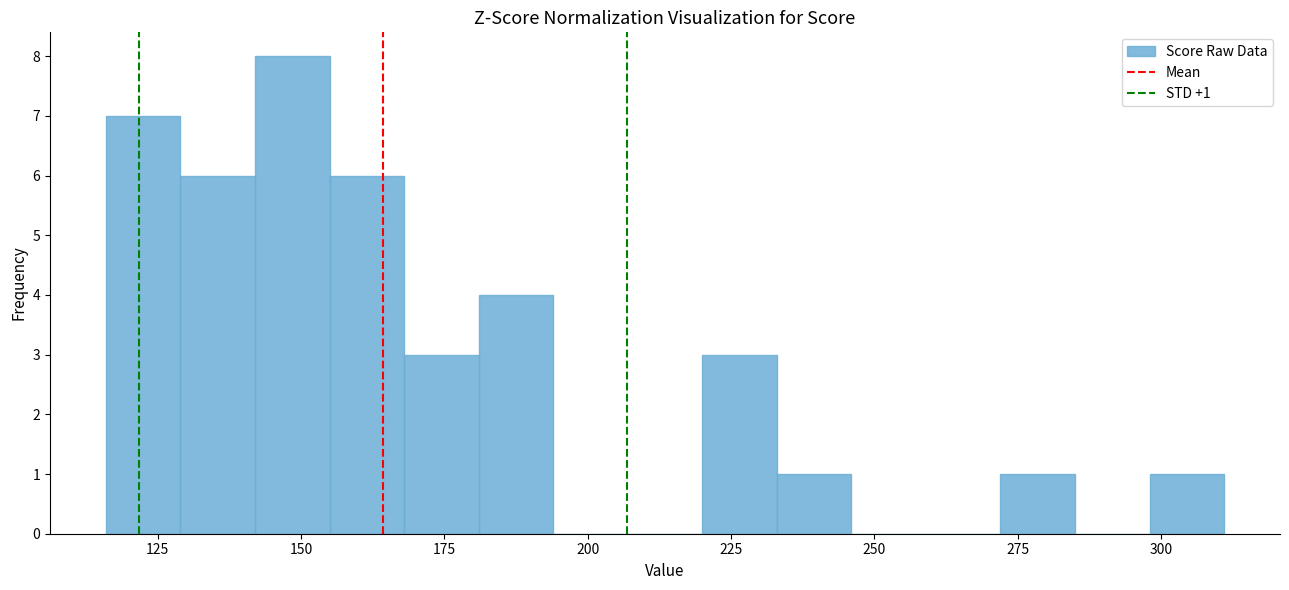

Read against the x-axis, roughly where is the centre of the tallest bar?

150